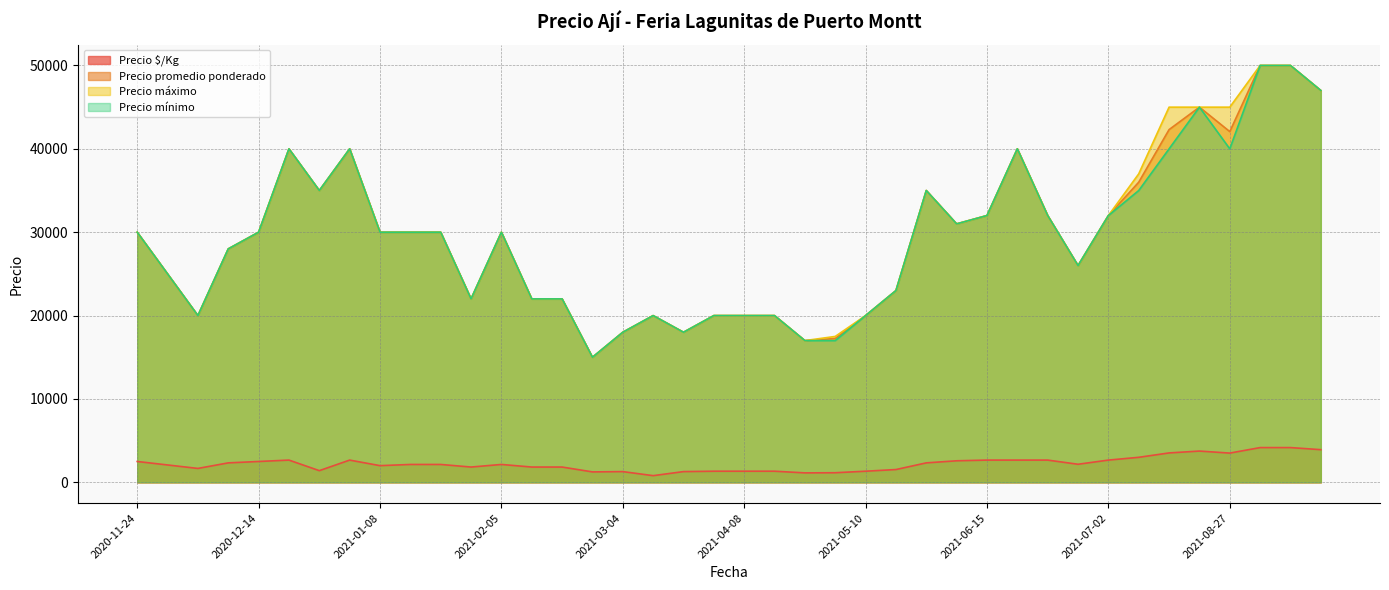

True or false: Precio máximo and Precio $/Kg intersect in this chart.

False